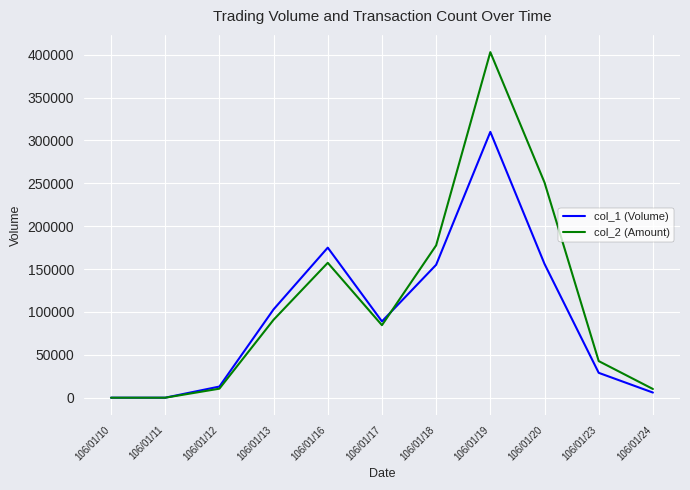

What is the total value across all series at 106/01/23?

71700